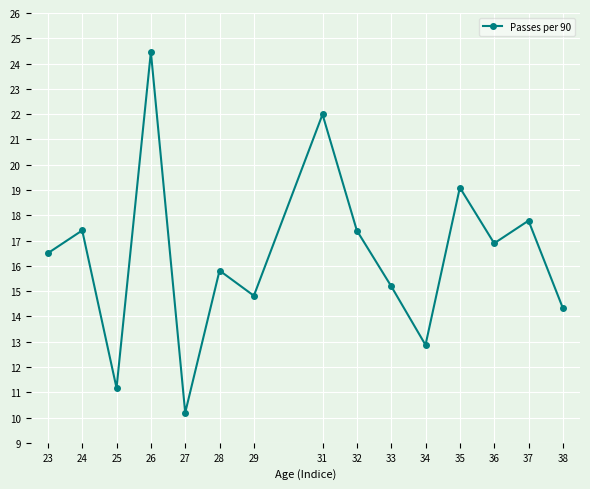

At which category does the chart reach its minimum across all series?

27